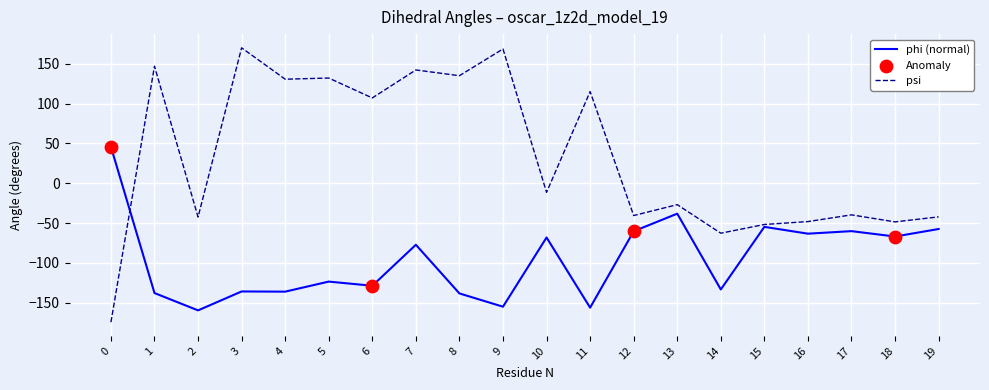

What is the total value across all series at 15?

-106.4